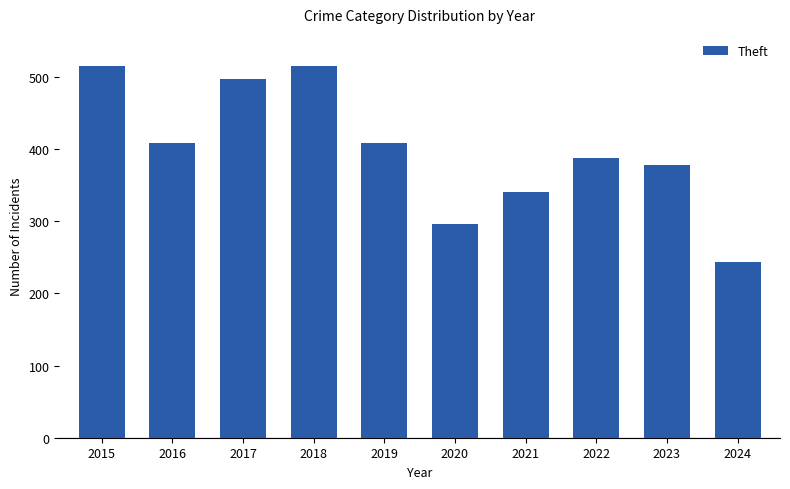

Does the chart contain stacked bars?

No